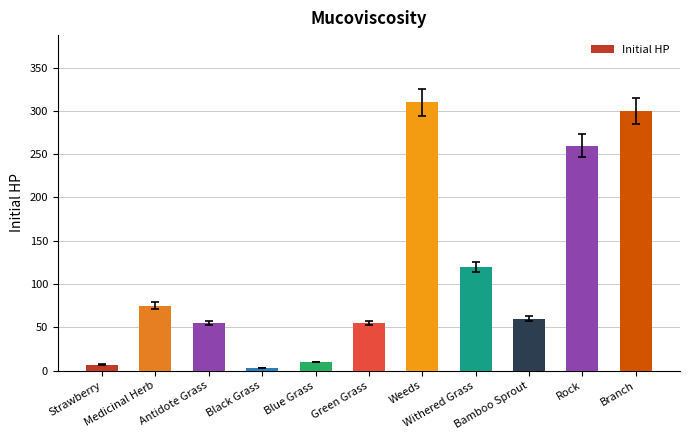

What is the average value?

114